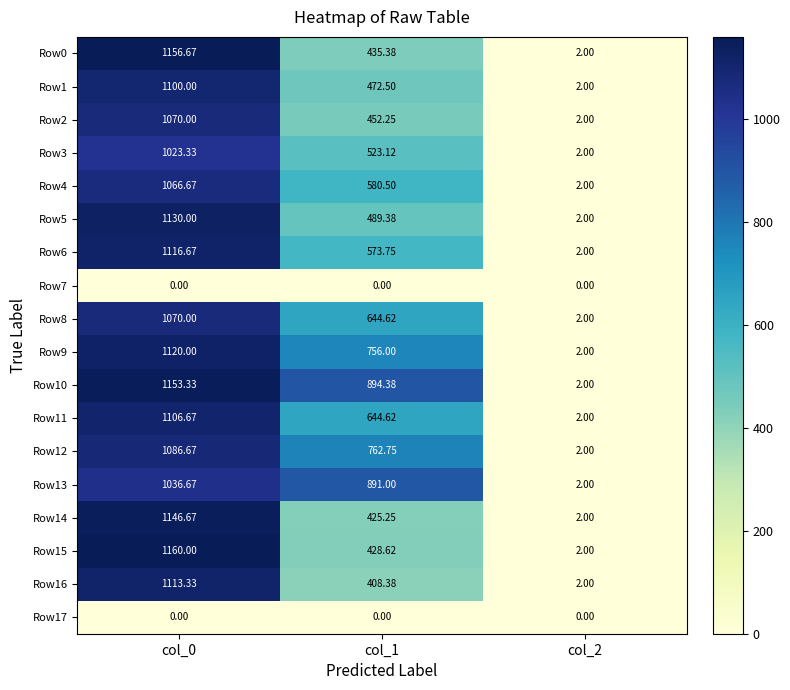

How many distinct data groups are displayed?

18